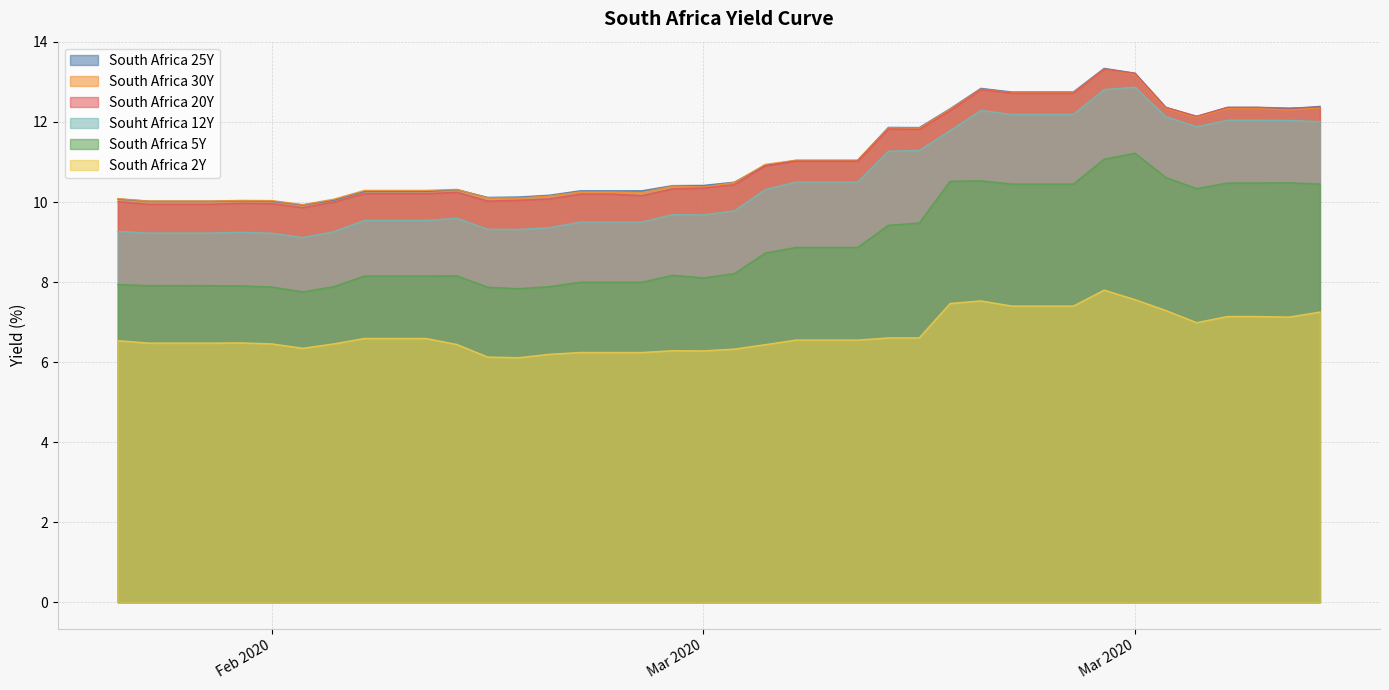

The value of South Africa 20Y at 2020-03-14 is 3.8. True or false?

False